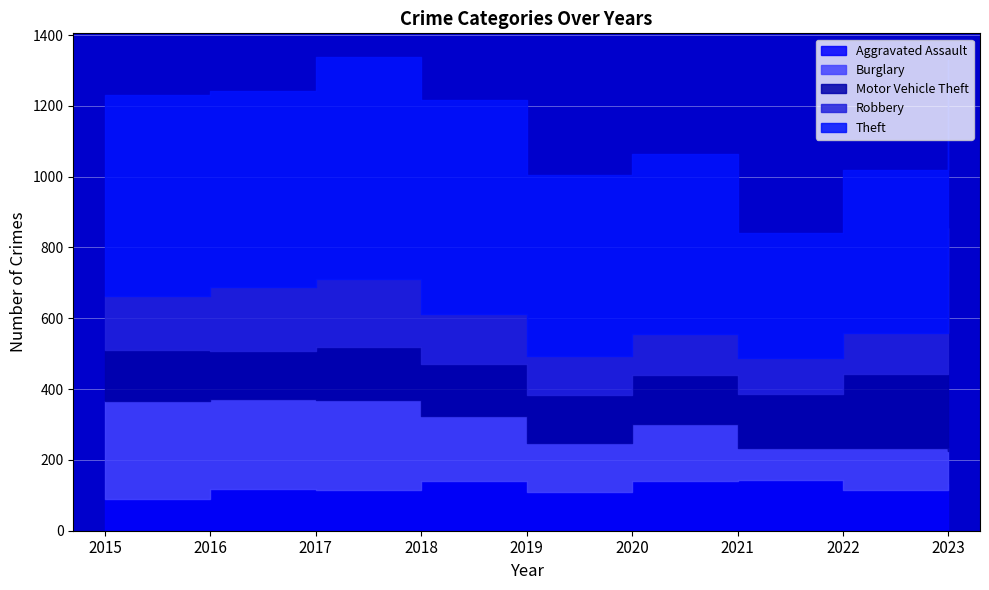

The value of Motor Vehicle Theft at 2015 is 146. True or false?

True